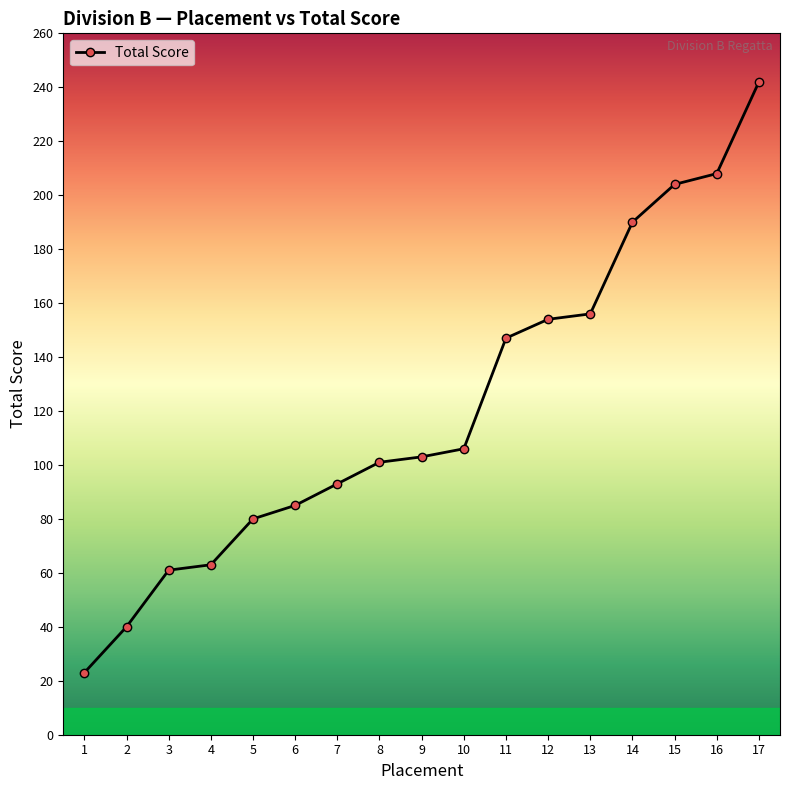

What is the value of the 16th point from the left?

208